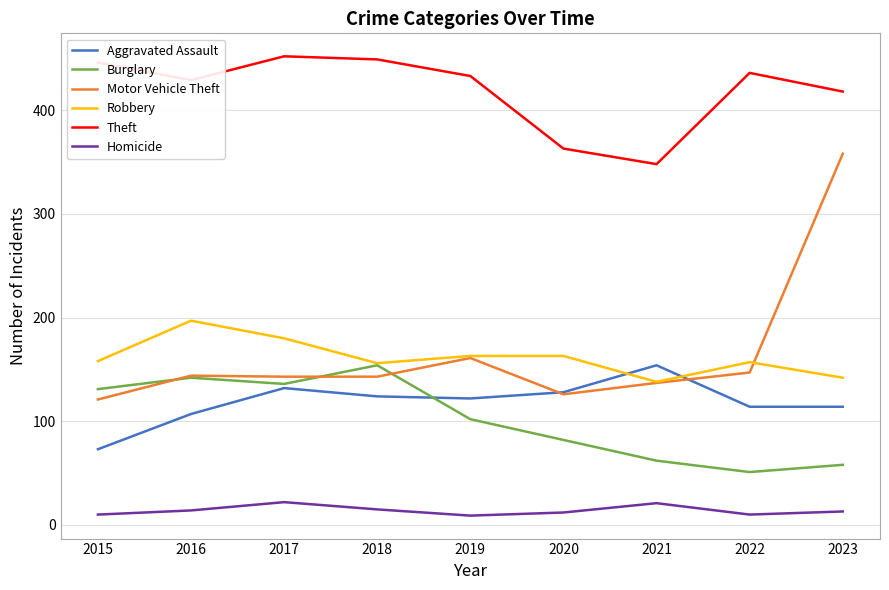

The value of Aggravated Assault at 2017 is 132. True or false?

True